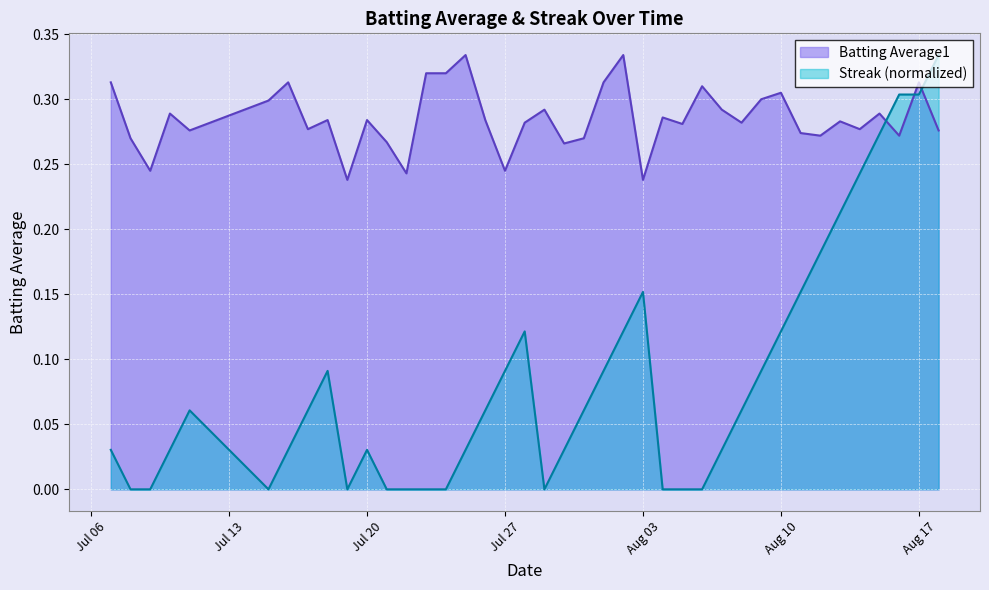

What are all the series names shown in the legend?

Batting Average1, Streak (normalized)